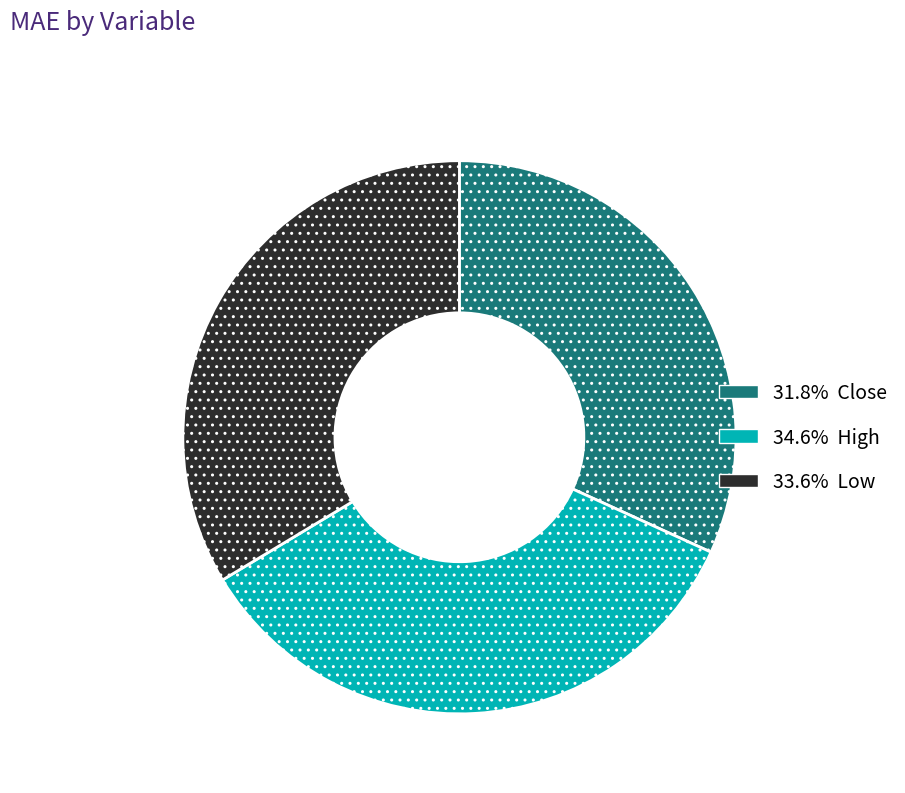

Is there any slice that represents more than half of the pie?

No